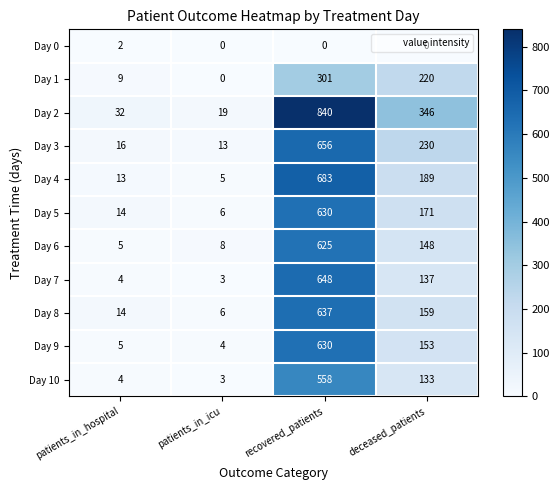

What is the difference between the Day 9 values at deceased_patients and patients_in_hospital?

148